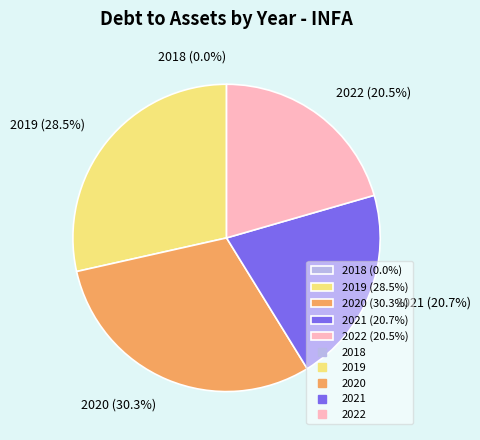

Does 2020 represent more than half of the total?

No